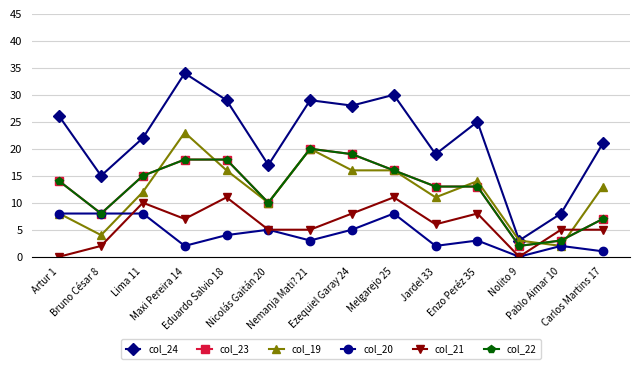

Does the chart display data point markers on the line(s)?

Yes